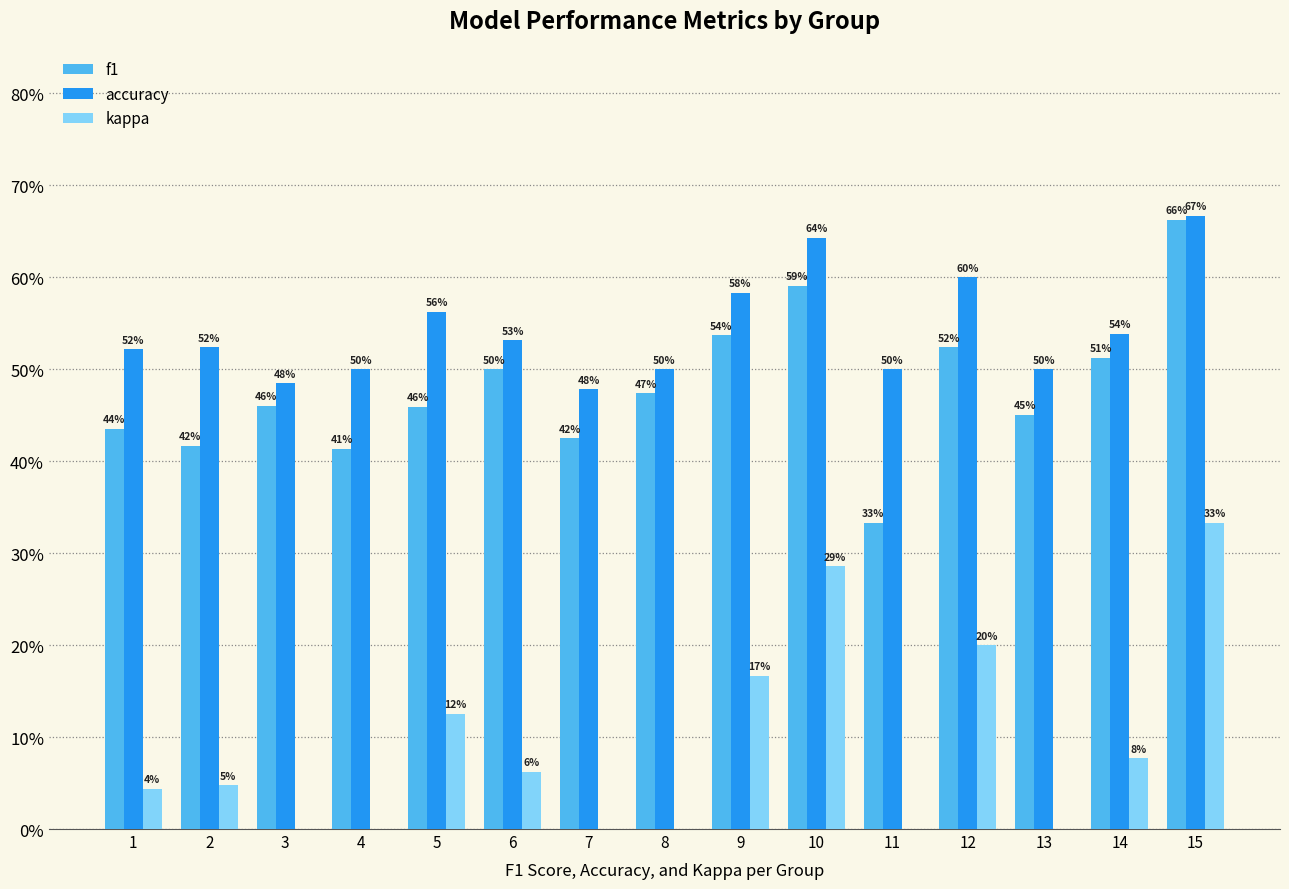

List the series in order of their peak value, lowest first.

kappa, f1, accuracy